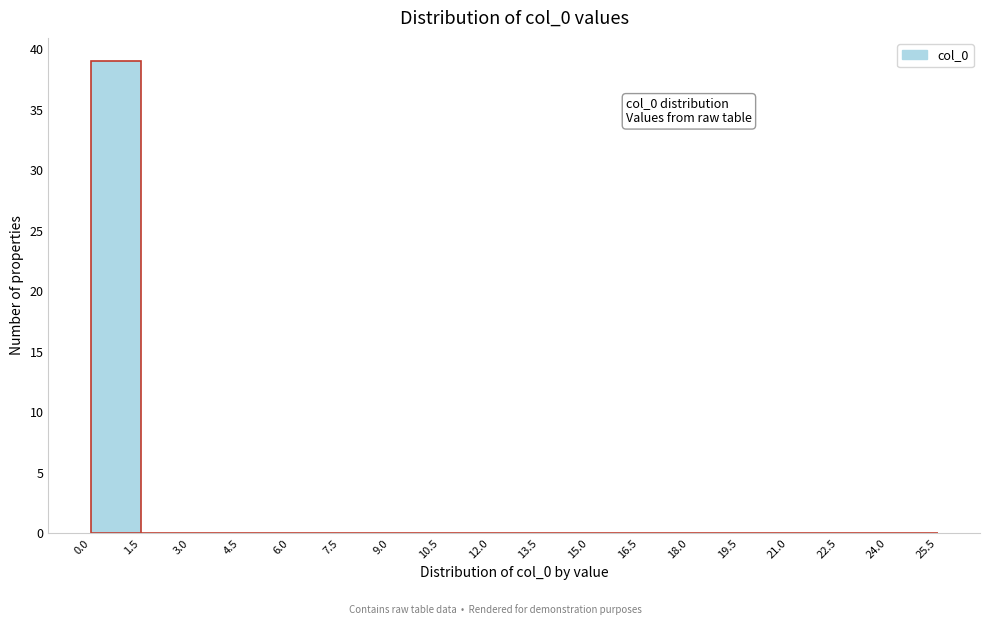

Over which range of the x-axis is the bar tallest?

0.0 to 1.5